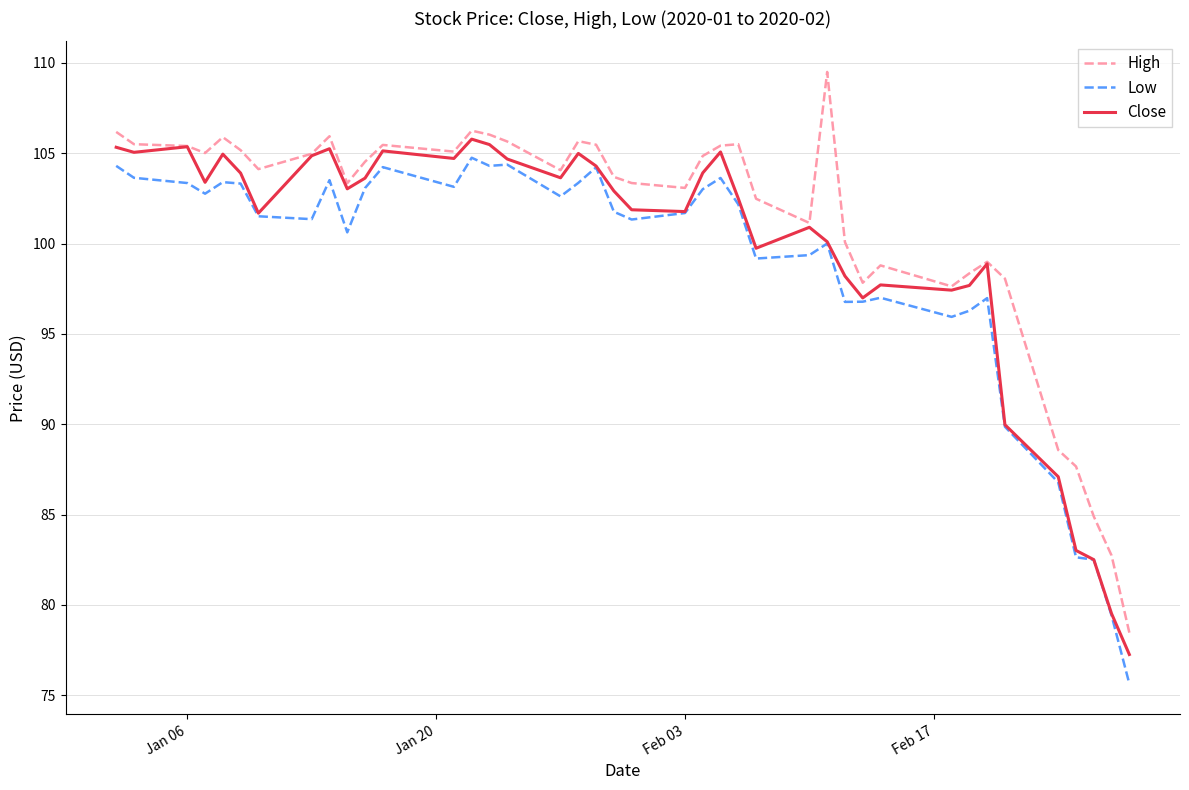

In Low, how many points are higher than both neighbors (excluding endpoints)?

10